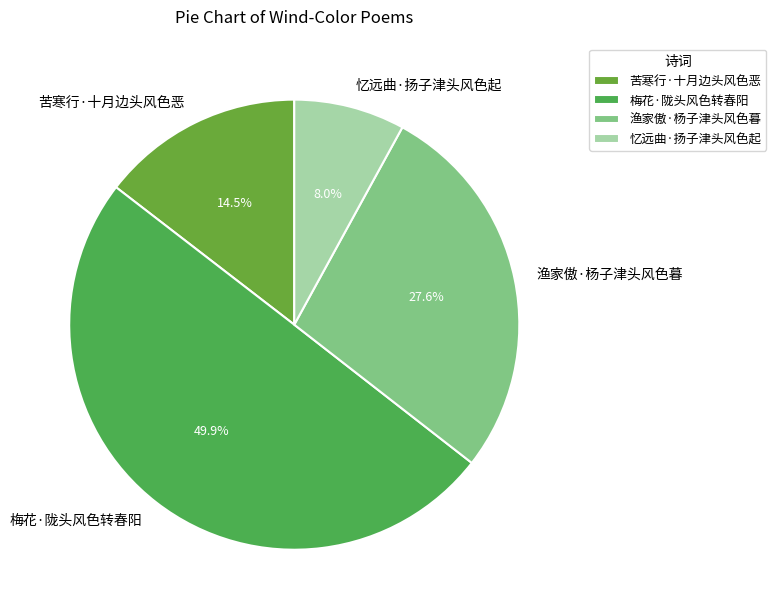

Is it true that 梅花·陇头风色转春阳 is 50% of the pie?

True